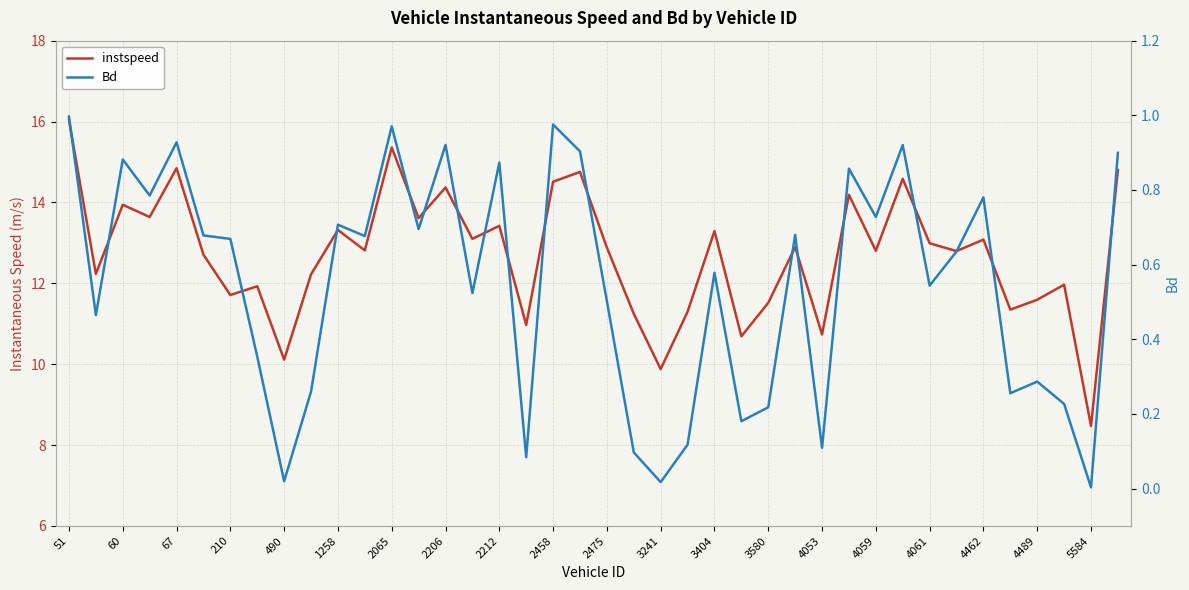

What is the value of the Bd point at the 31st from the left?

0.7